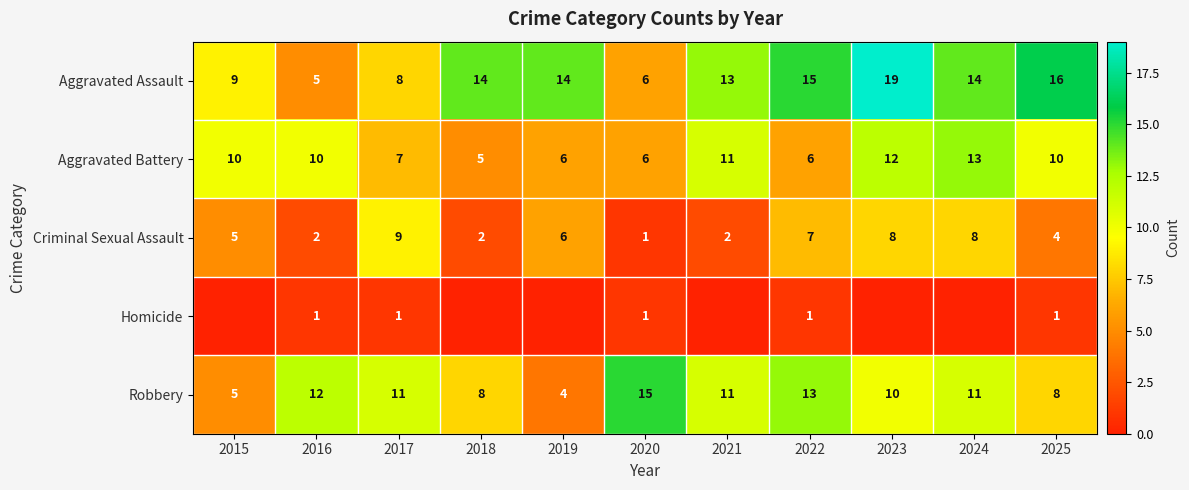

Is it true that Aggravated Assault equals 19 at 2023?

True